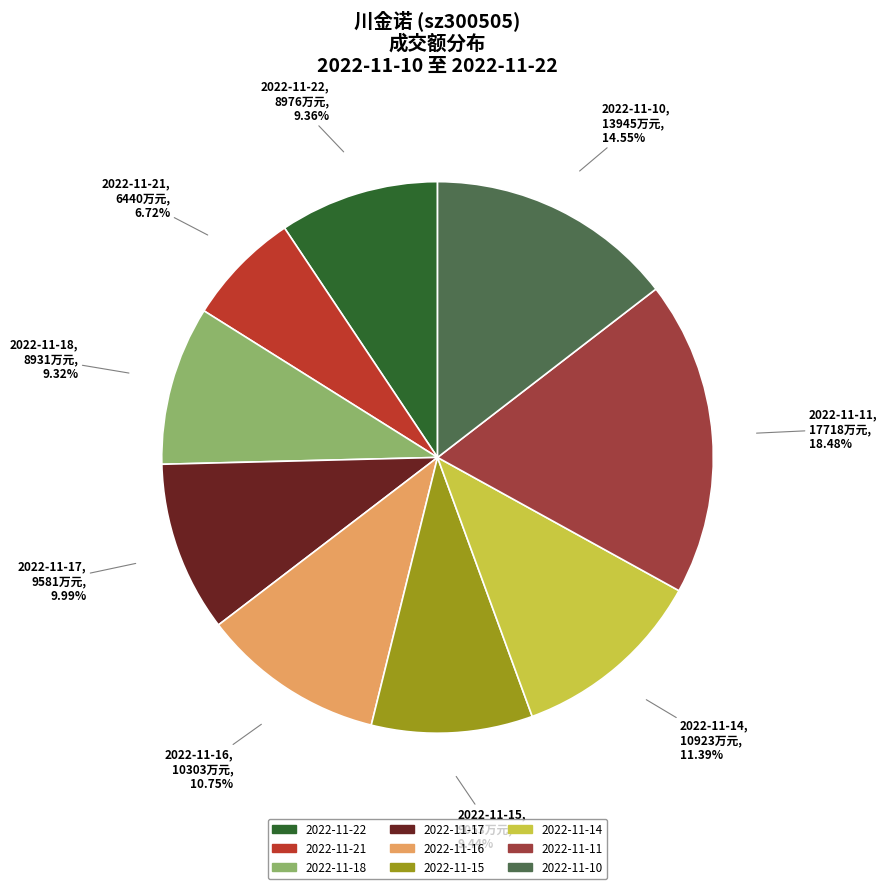

Approximately how many times larger is the value at 2022-11-15 compared to 2022-11-21?

1.4